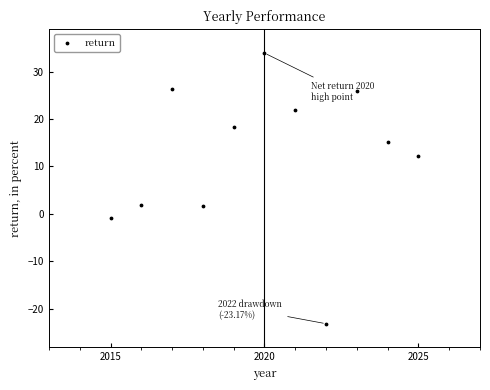

What is the average Y value?

12.1